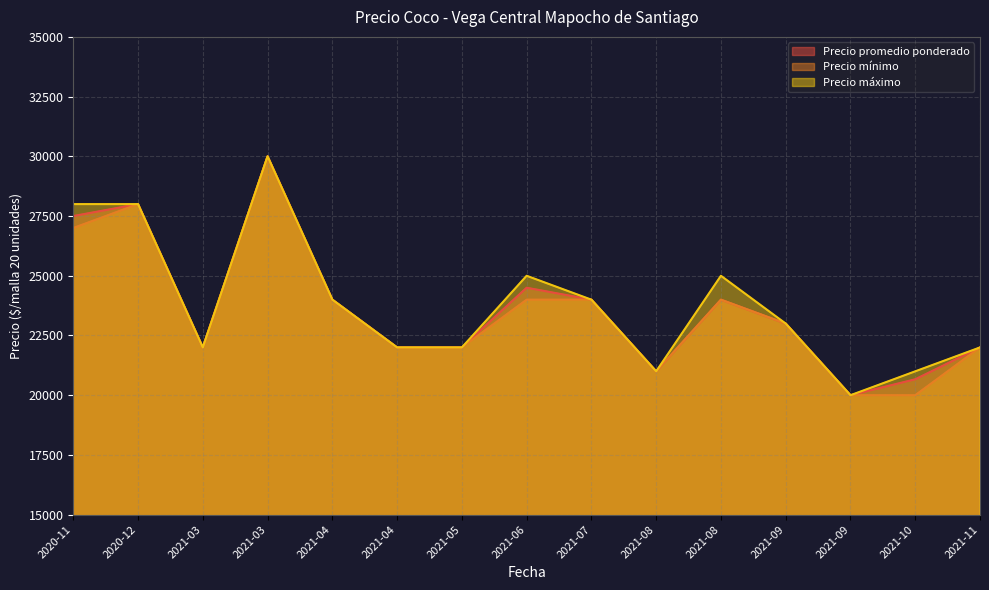

True or false: Precio promedio ponderado has a value of 20667 at 2021-10.

True